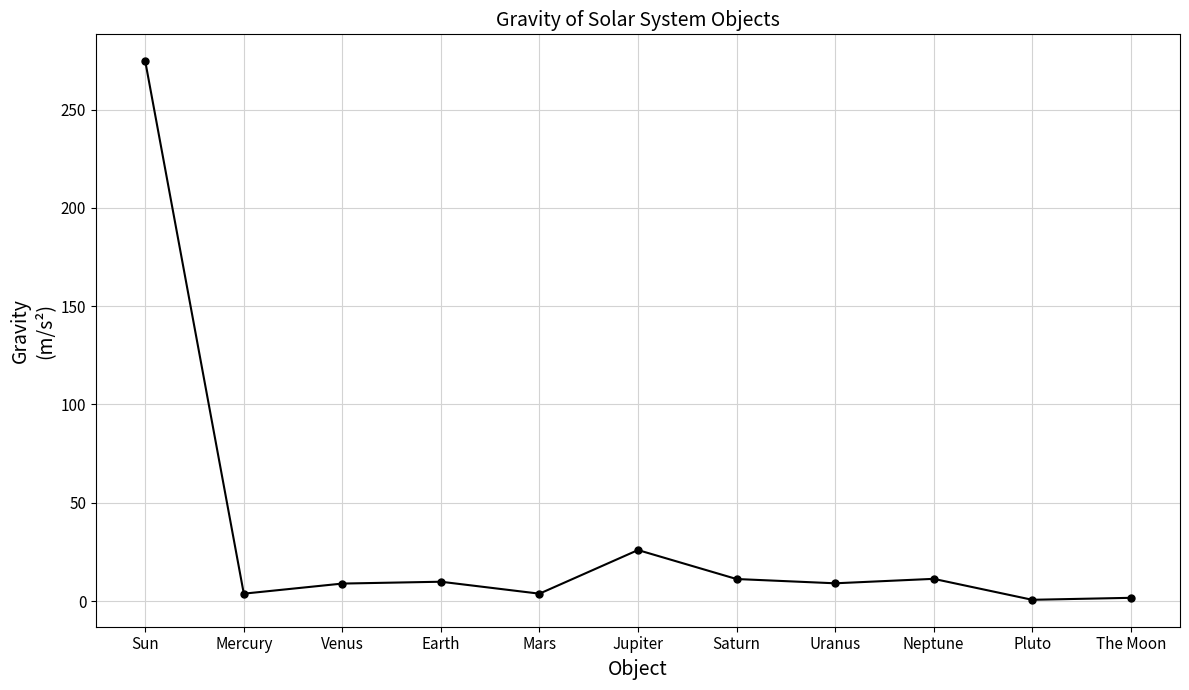

Does the chart display data point markers on the line(s)?

Yes